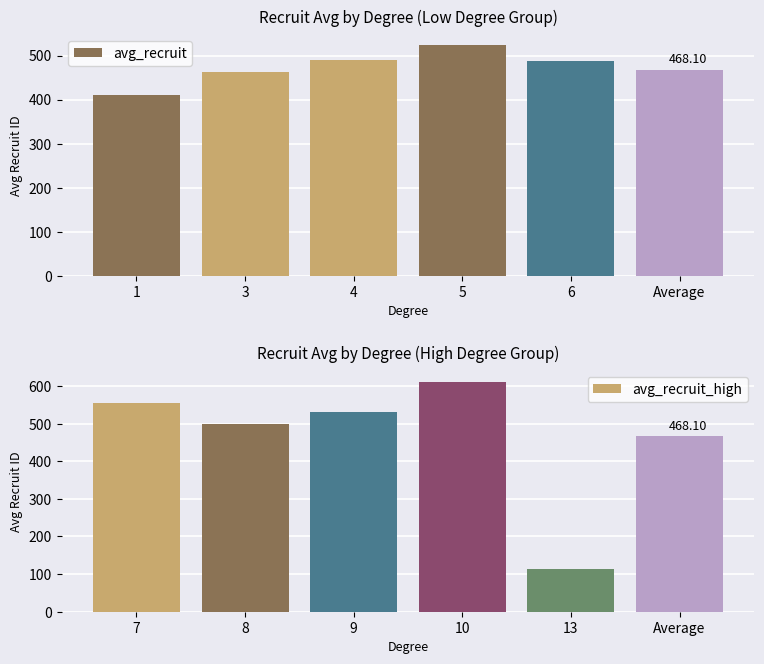

How many data points in avg_recruit_high are less than 531?

3